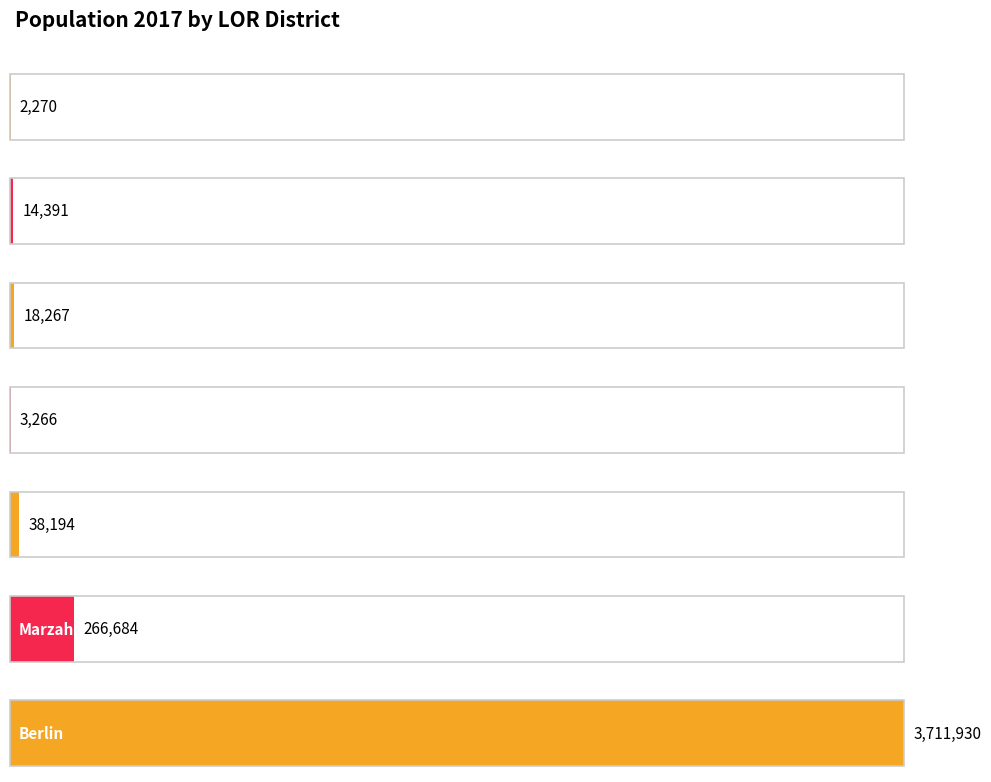

Which has a higher value, Berlin or Marzahn-Hellersdorf?

Berlin